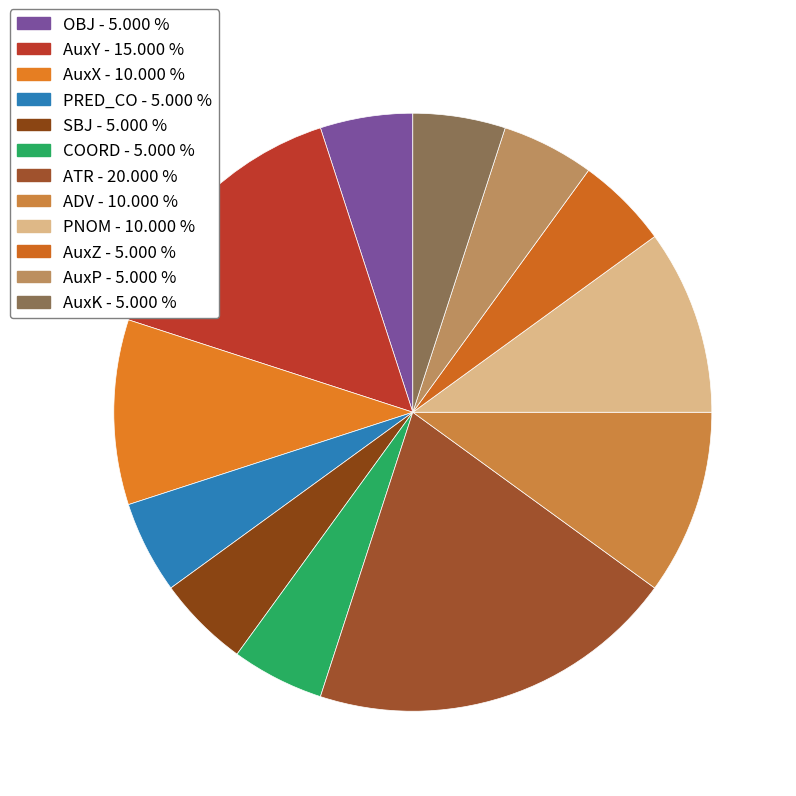

How many slices are in this pie chart?

12